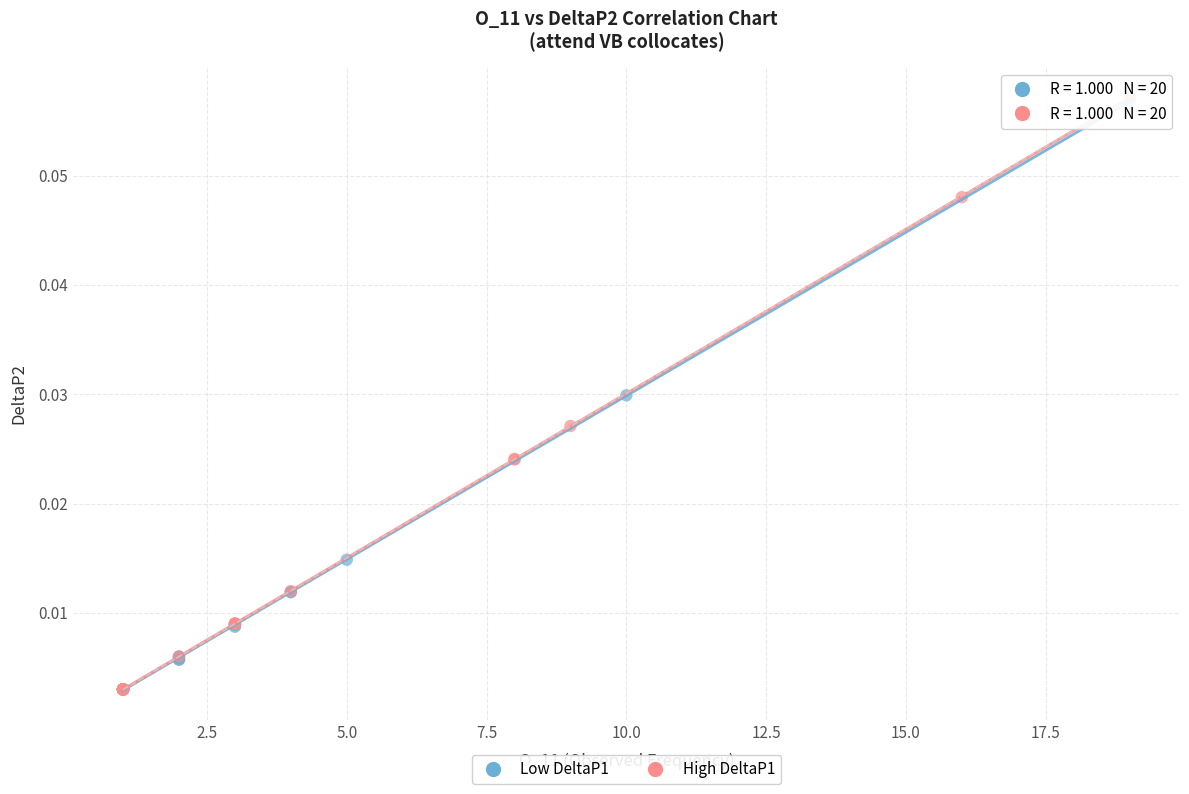

What are all the series names shown in the legend?

Low DeltaP1, High DeltaP1